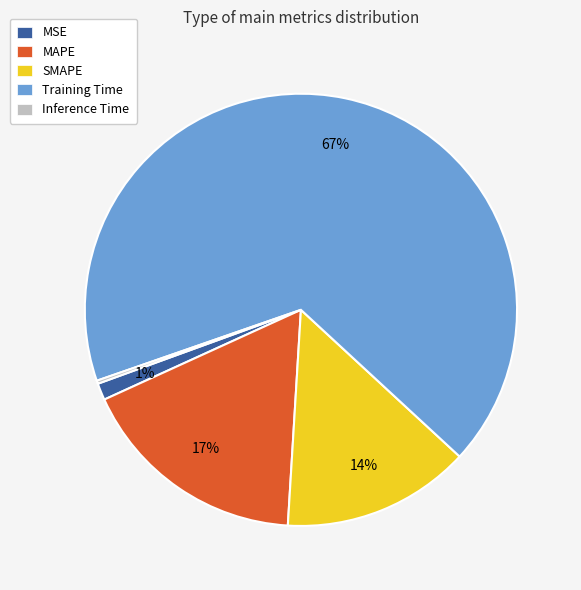

The MAPE slice represents 17% of the pie. True or false?

True